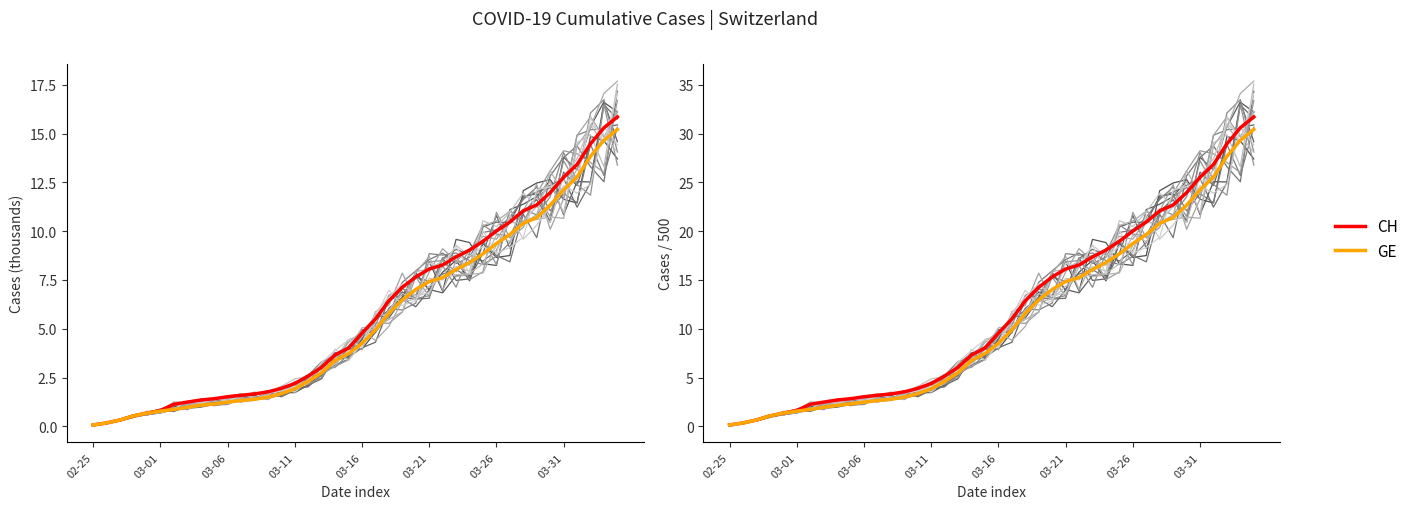

True or false: GE and CH intersect in this chart.

False